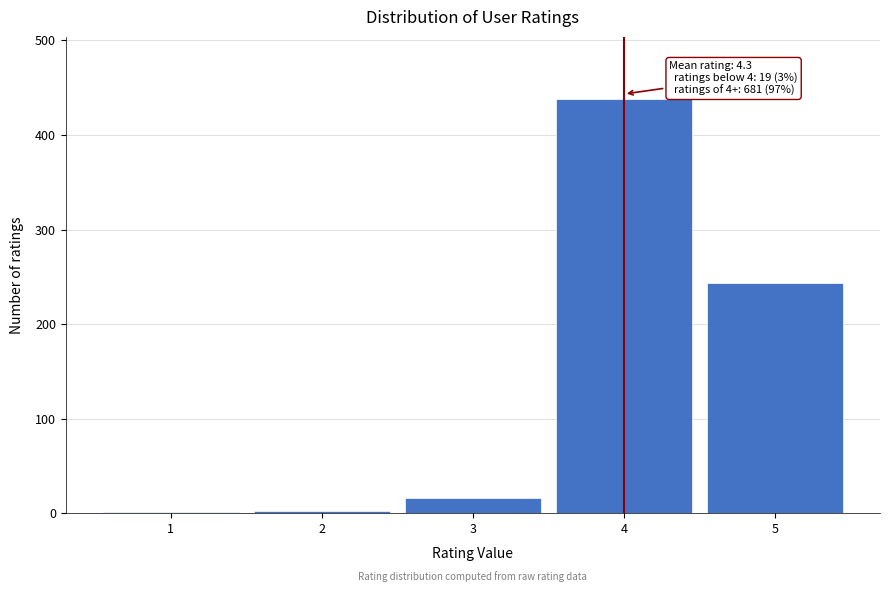

Which range on the x-axis has the tallest bar?

3.5 to 4.5